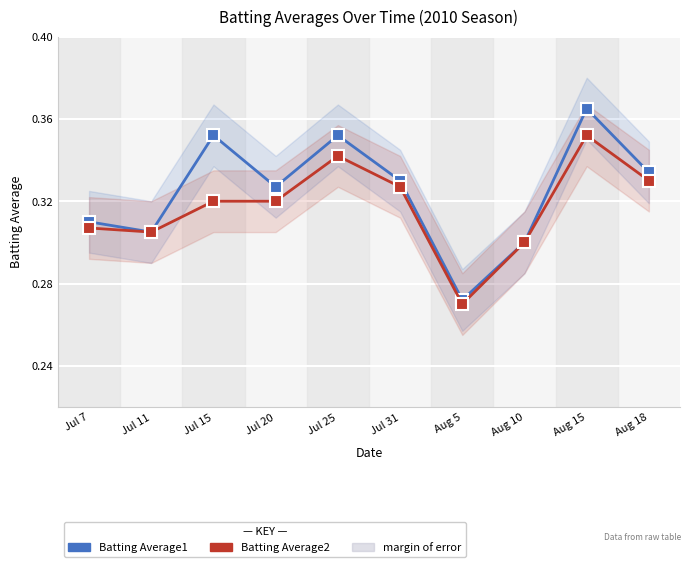

What is the approximate value of Batting Average1 at Aug 18?

0.3